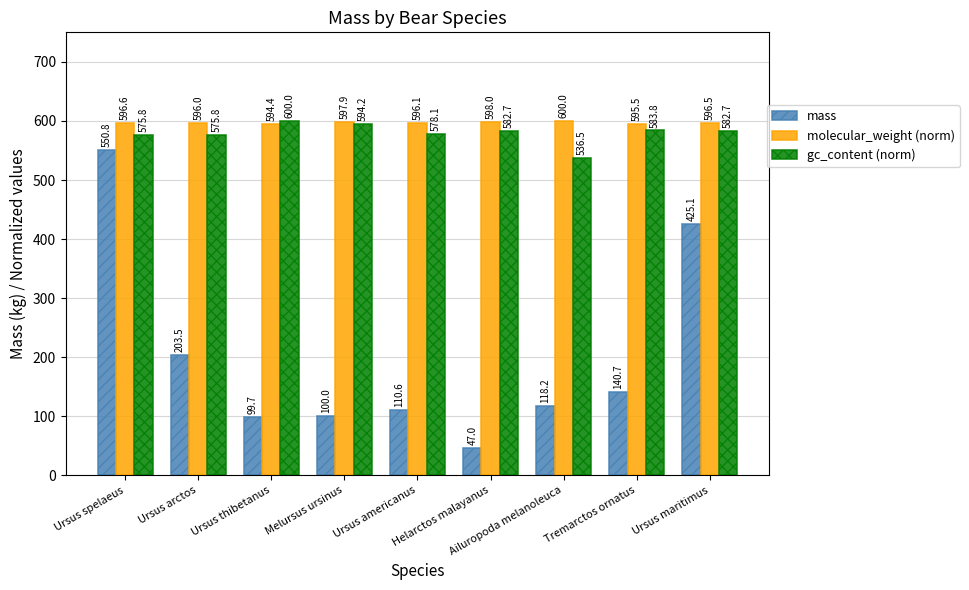

What is the difference between the highest and lowest values at Tremarctos ornatus?

454.8